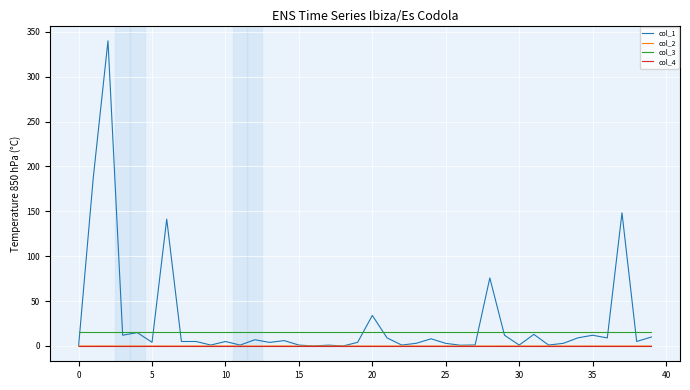

Is this an area chart (filled region under the line)?

No